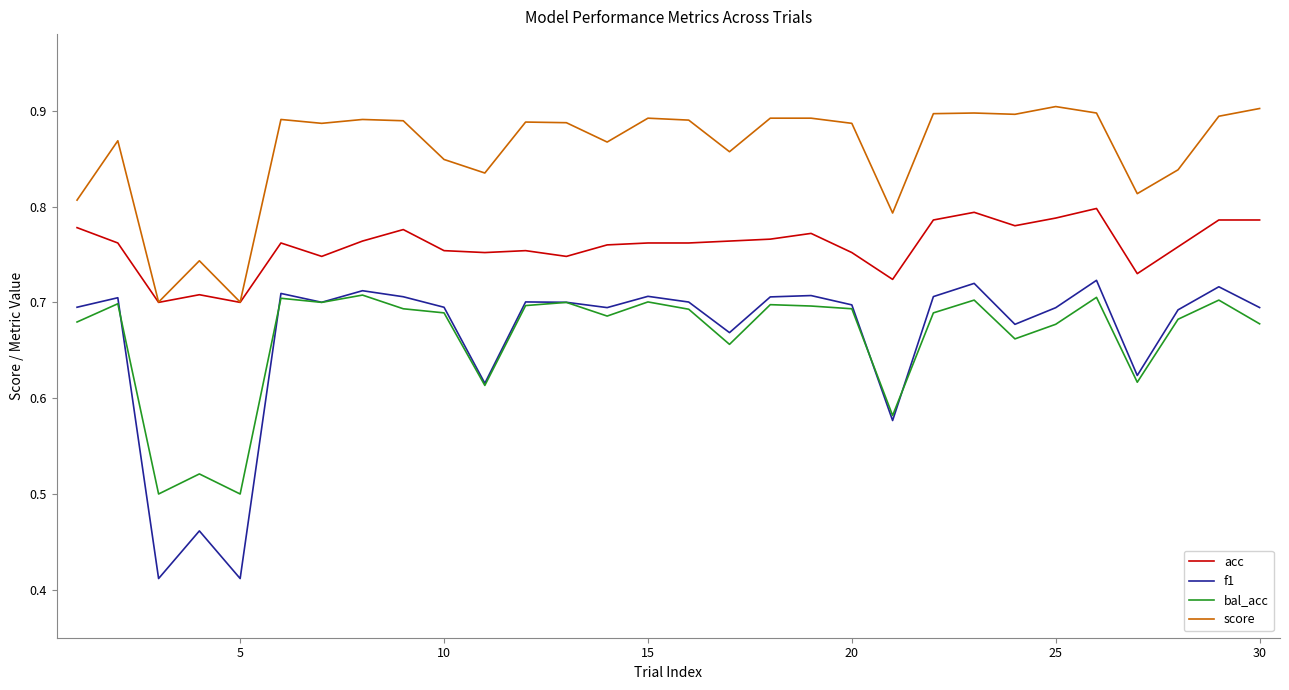

Which series has the largest total across all categories?

score